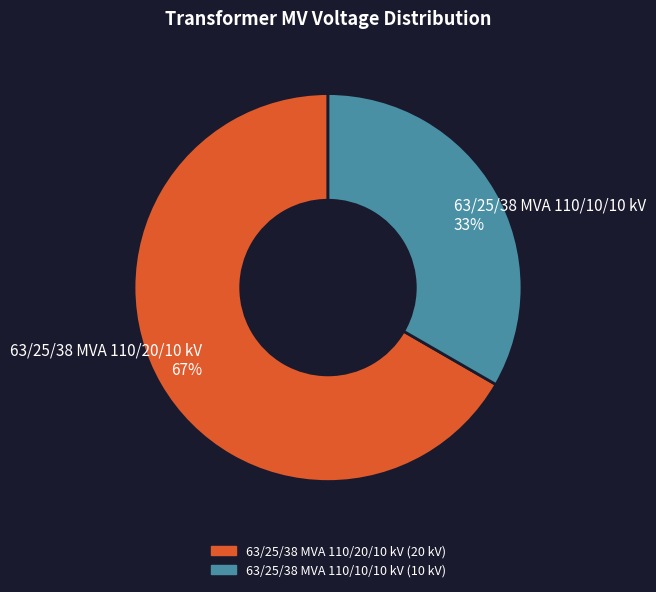

What percentage is the 63/25/38 MVA 110/10/10 kV slice, to the nearest percent?

33%